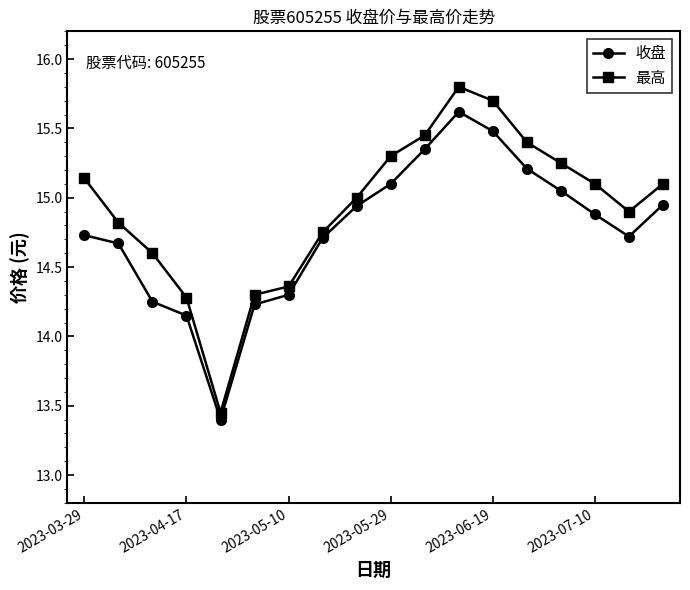

Rank the series by their average value, from lowest to highest.

收盘, 最高